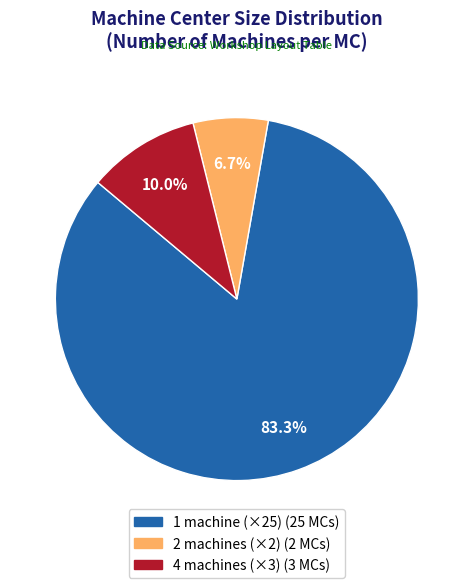

Which has a higher value, 1 machine or 4 machines?

1 machine